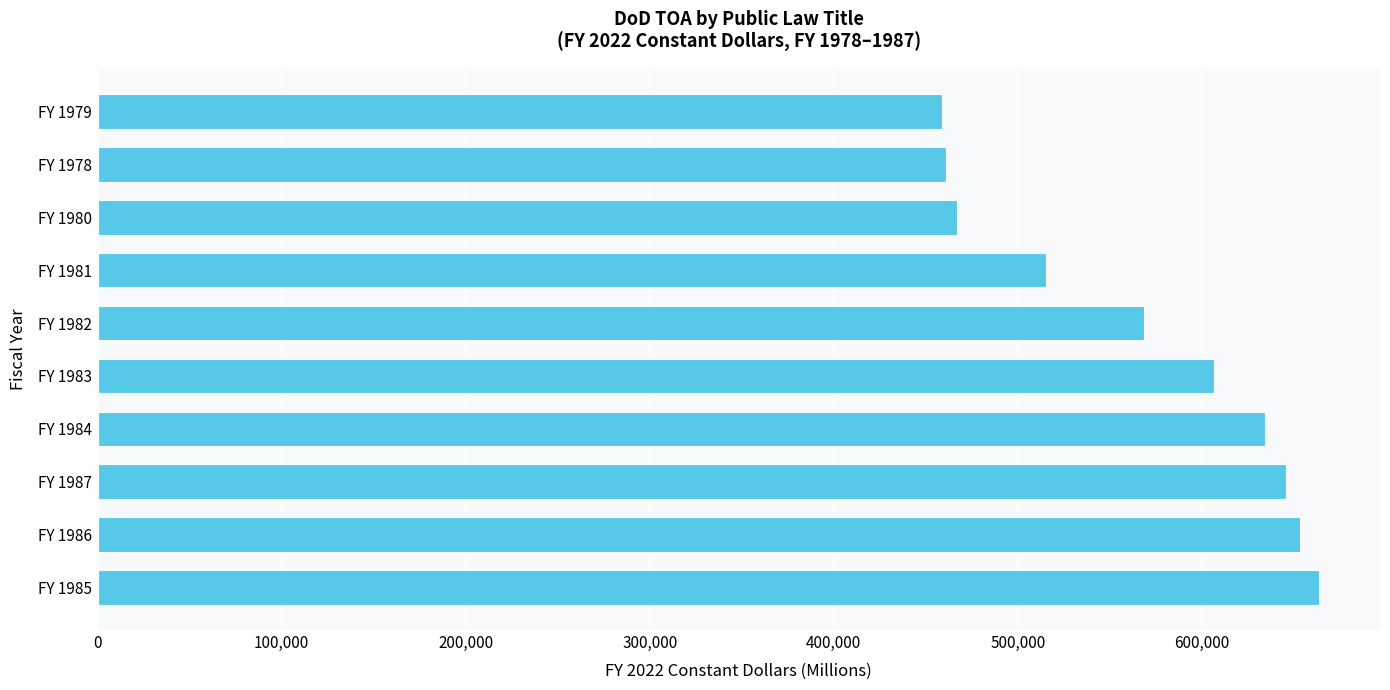

What is the difference between the maximum and minimum values?

204862